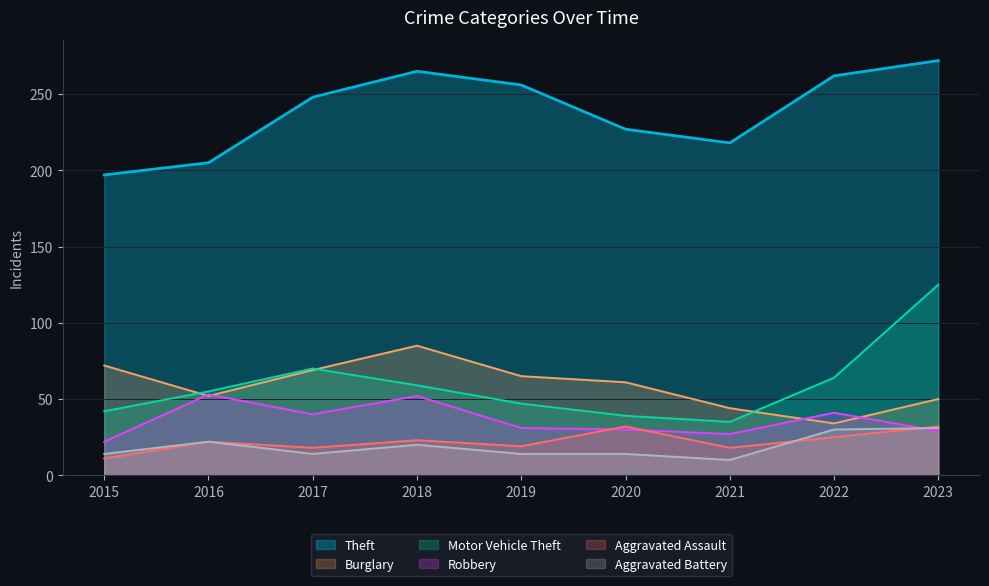

What is the difference between the highest and lowest values at 2023?

243